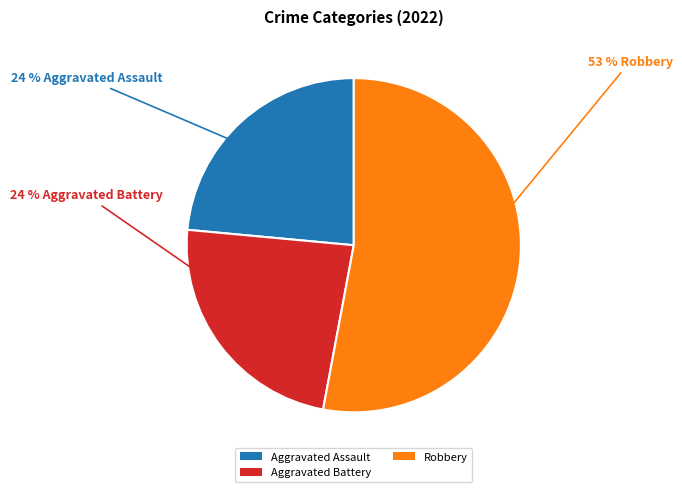

Is it true that Robbery is 53% of the pie?

True